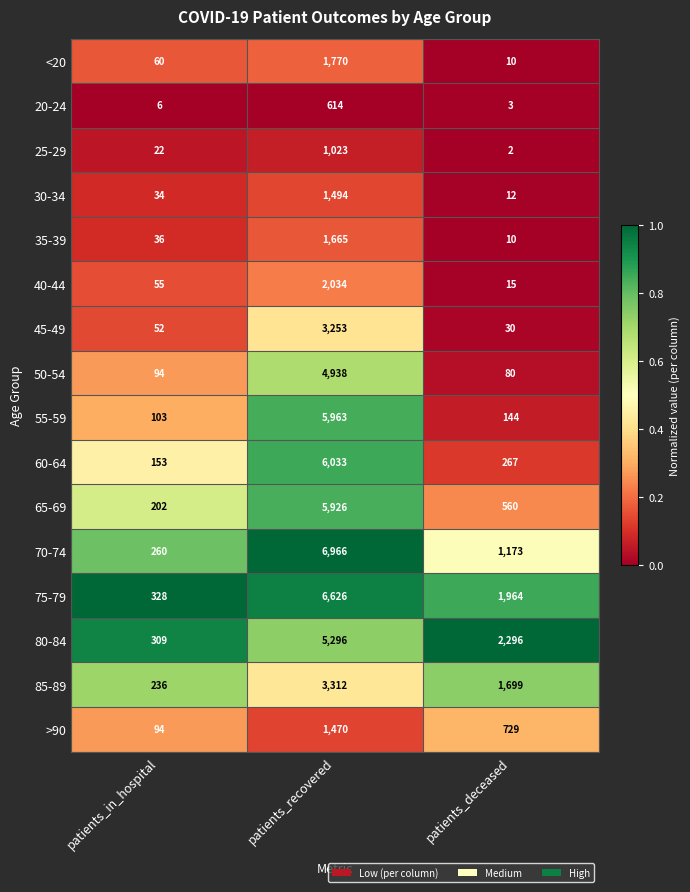

What is the difference between the highest and lowest values at patients_recovered?

6352